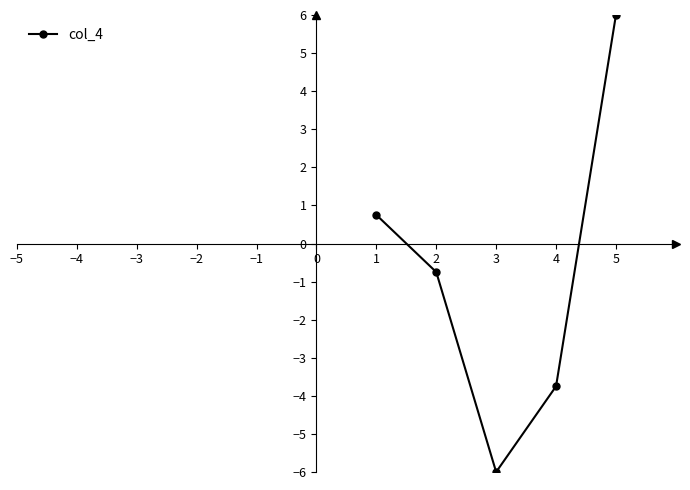

What is the sum of the values at 4 and 2?

-4.5